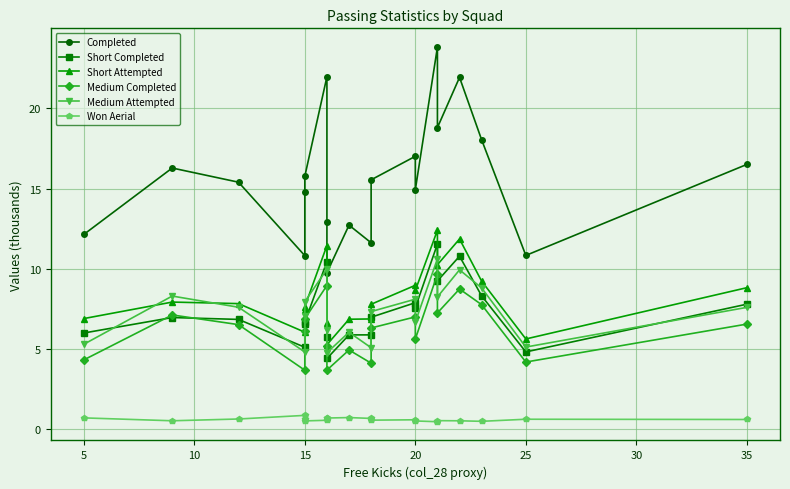

What are all the series names shown in the legend?

Completed, Short Completed, Short Attempted, Medium Completed, Medium Attempted, Won Aerial